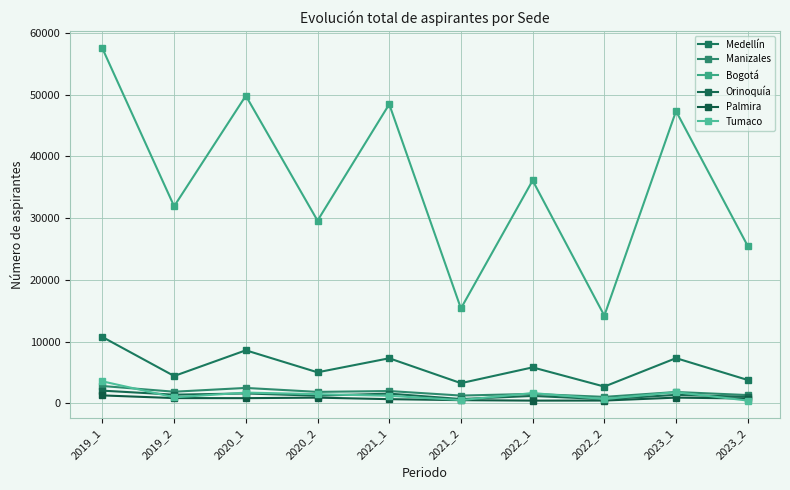

How many data points does each series have?

10